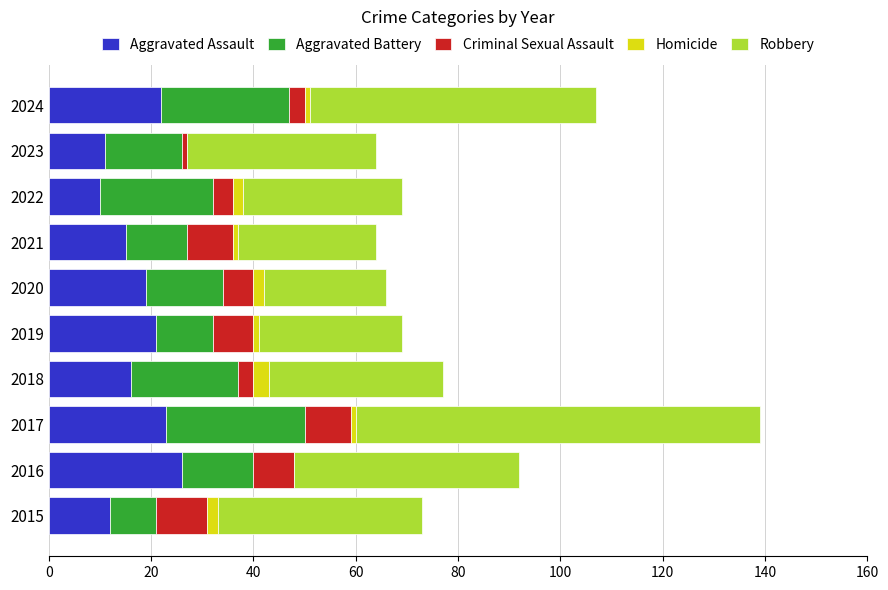

The Aggravated Assault series shows 27 at 2020. True or false?

False